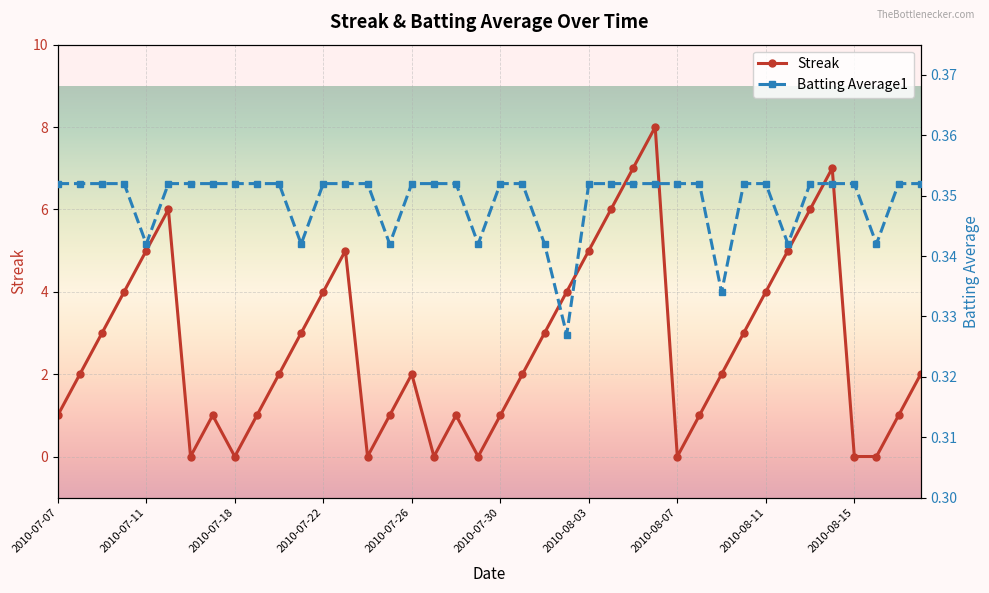

Where do Batting Average1 and Streak first cross each other?

2010-07-15 and 2010-07-16